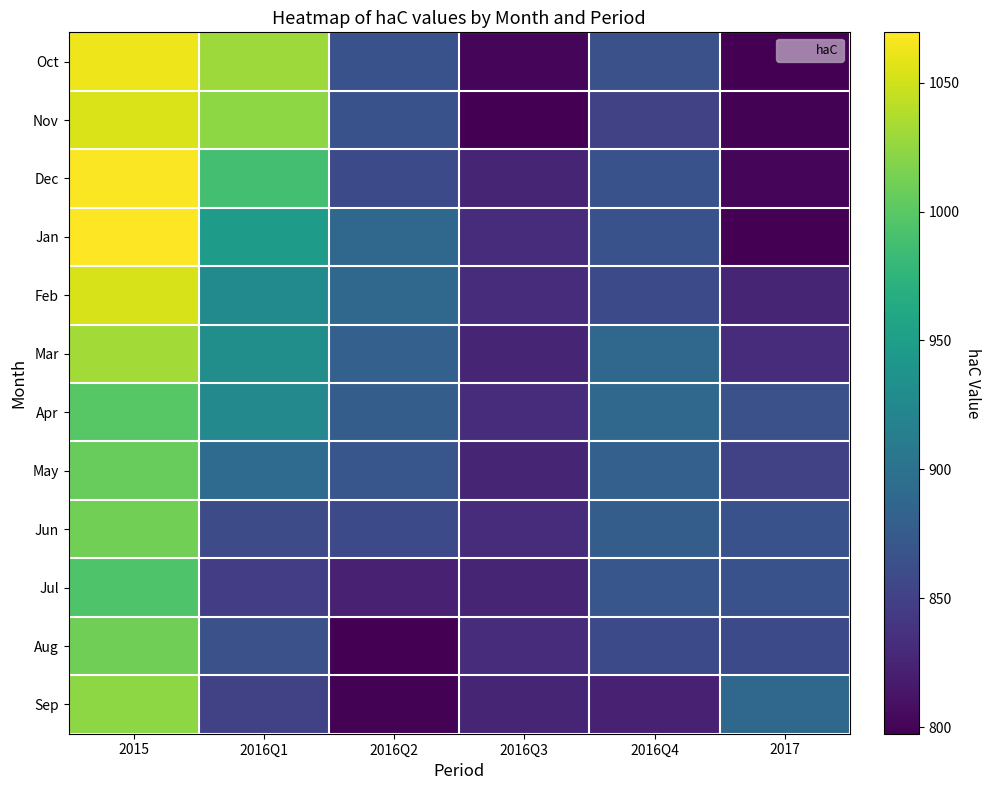

Reading right to left, transcribe all the data shown in this chart.

Oct: 2017=797.4	2016Q4=864.7	2016Q3=802.2	2016Q2=865.6	2016Q1=1029.3	2015=1063.1
Nov: 2017=799.1	2016Q4=851.0	2016Q3=798.3	2016Q2=865.8	2016Q1=1023.4	2015=1054.4
Dec: 2017=802.2	2016Q4=865.6	2016Q3=825.6	2016Q2=858.8	2016Q1=988.0	2015=1067.6
Jan: 2017=798.3	2016Q4=865.8	2016Q3=832.0	2016Q2=887.9	2016Q1=946.7	2015=1069.5
Feb: 2017=825.6	2016Q4=858.8	2016Q3=832.0	2016Q2=889.2	2016Q1=926.1	2015=1053.5
Mar: 2017=832.0	2016Q4=887.9	2016Q3=825.6	2016Q2=880.7	2016Q1=931.4	2015=1031.9
Apr: 2017=864.7	2016Q4=889.2	2016Q3=832.0	2016Q2=877.8	2016Q1=926.0	2015=998.9
May: 2017=851.0	2016Q4=880.7	2016Q3=825.6	2016Q2=869.8	2016Q1=893.0	2015=1006.1
Jun: 2017=865.6	2016Q4=877.8	2016Q3=832.0	2016Q2=858.9	2016Q1=859.8	2015=1012.0
Jul: 2017=865.8	2016Q4=869.8	2016Q3=825.6	2016Q2=822.8	2016Q1=847.0	2015=994.2
Aug: 2017=858.8	2016Q4=858.9	2016Q3=832.0	2016Q2=797.4	2016Q1=864.7	2015=1010.9
Sep: 2017=887.9	2016Q4=822.8	2016Q3=825.6	2016Q2=799.1	2016Q1=851.0	2015=1023.6